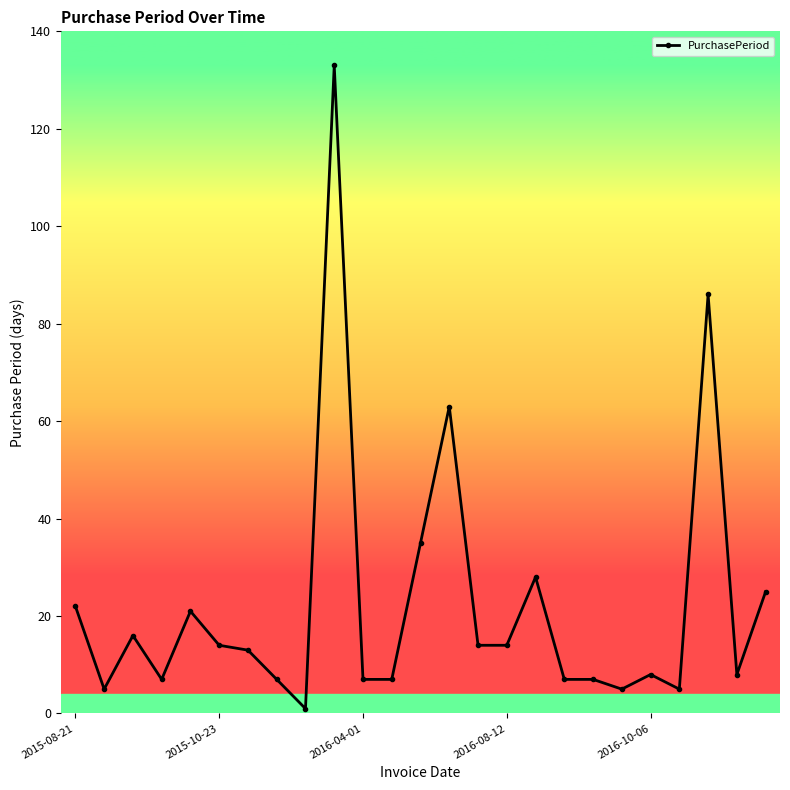

Does the chart display data point markers on the line(s)?

Yes